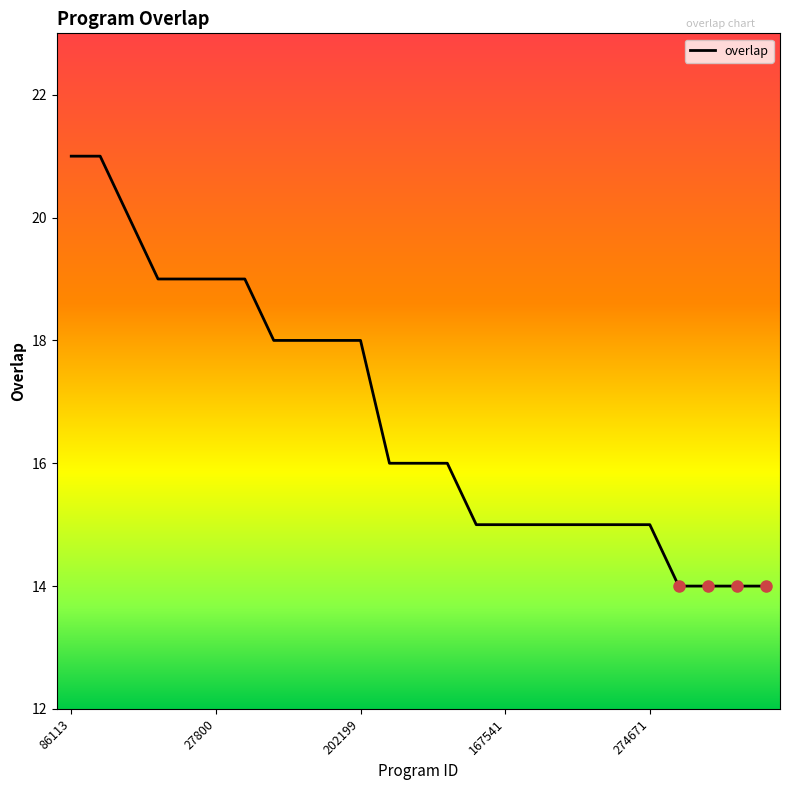

What is the difference between the maximum and minimum values?

7